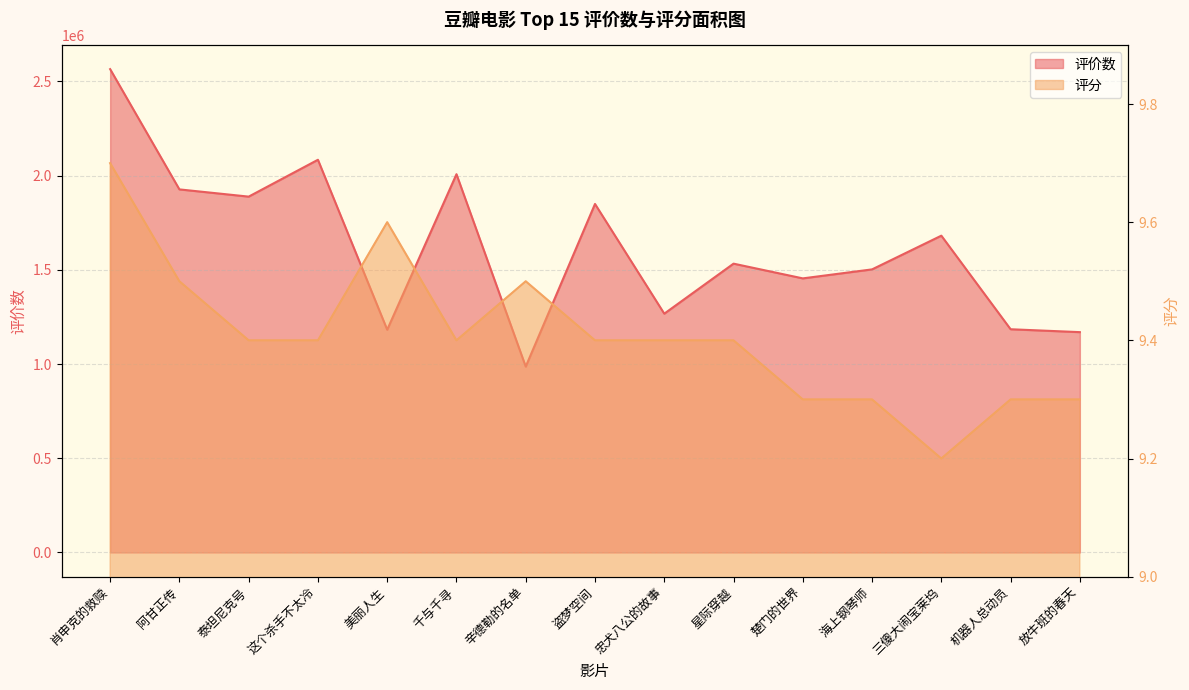

How many data points in 评价数 are above 1532477?

7